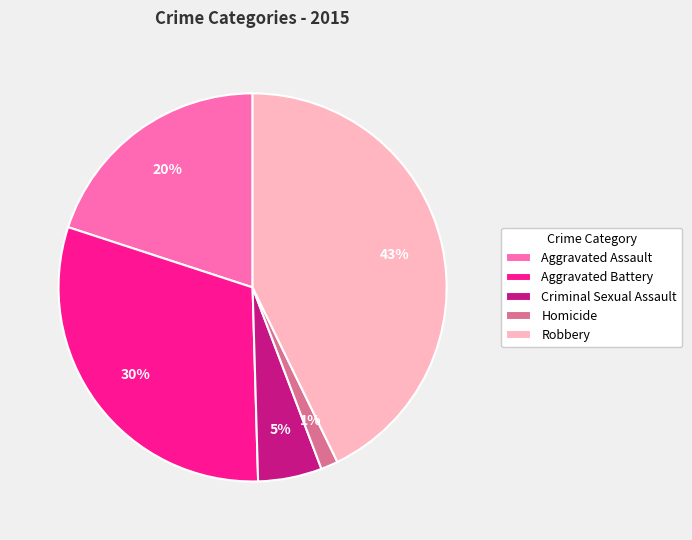

True or false: Aggravated Battery accounts for 30% of the total.

True